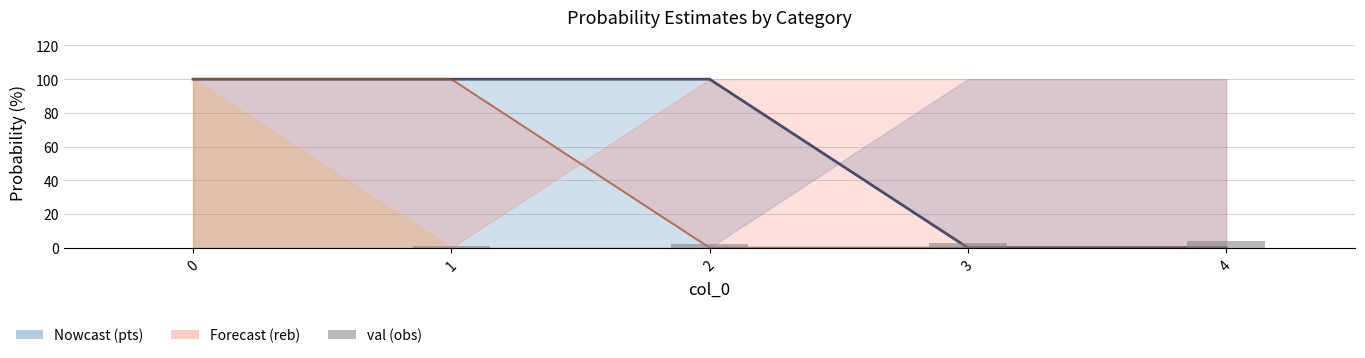

Is the value of reb prob under at 3 greater than the value of val at 3?

No